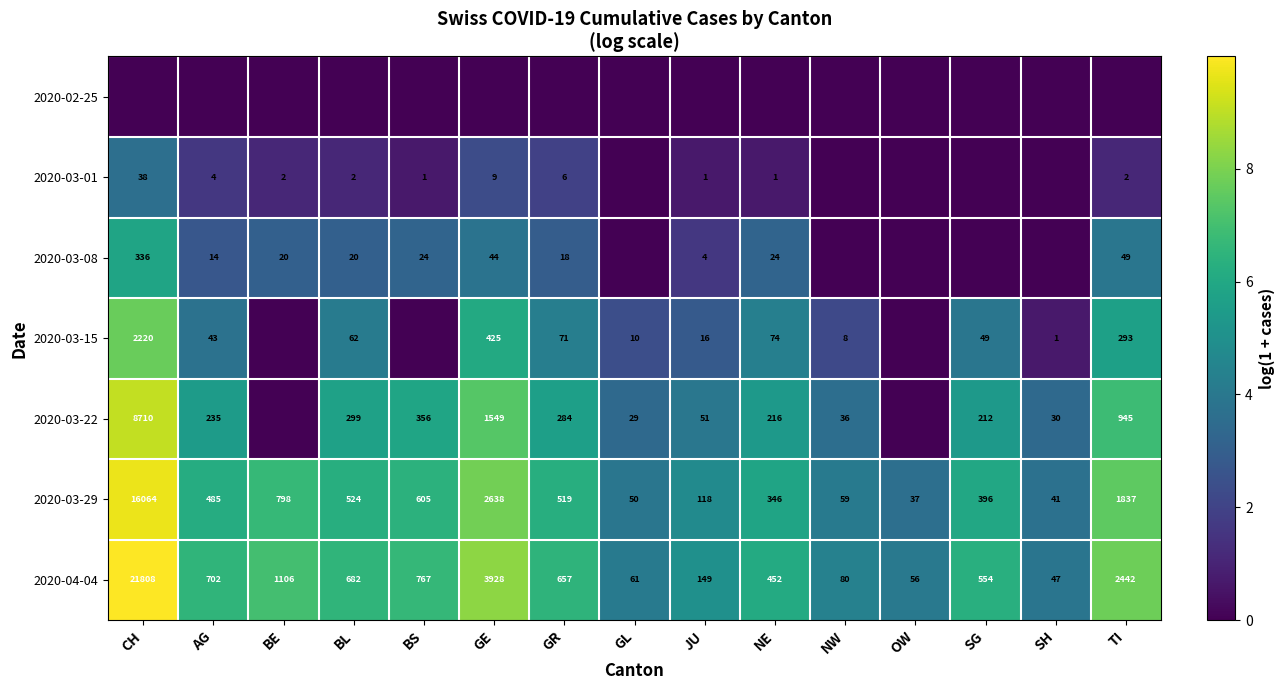

What is the highest value of the 2020-04-04 series?

21808